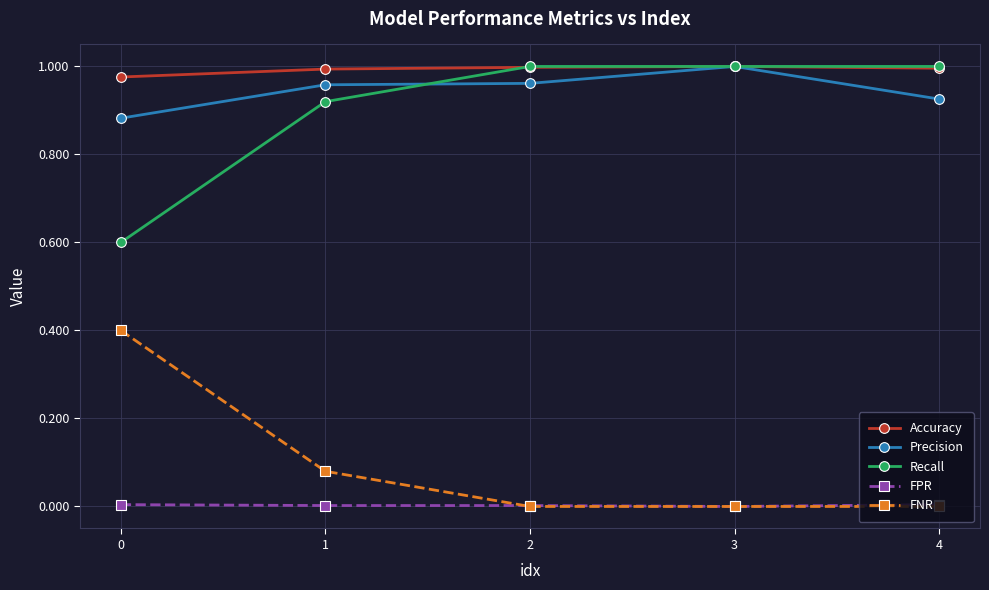

True or false: FNR has more than 2 interior local peaks.

False